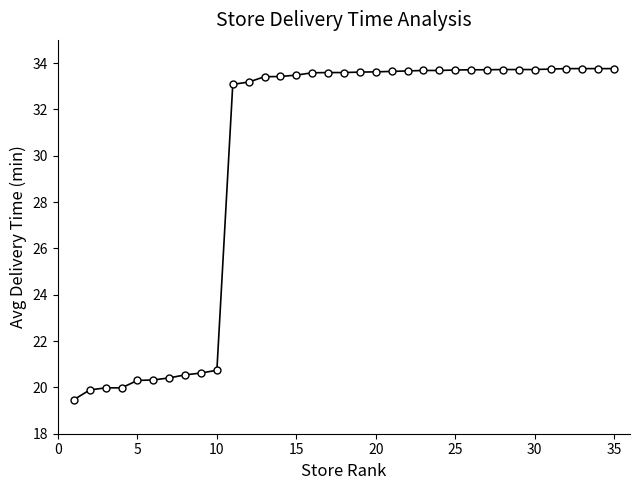

What is the minimum value shown in the chart?

19.5